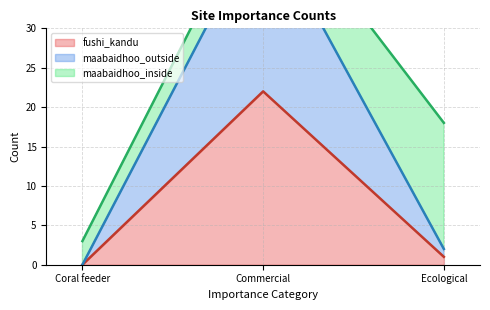

At which label is fushi_kandu closest to 11?

Ecological